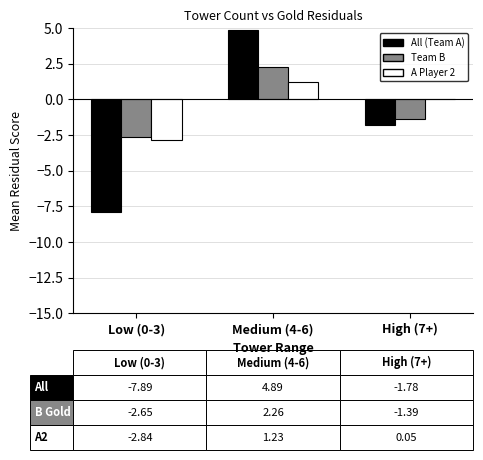

Count the number of categories in the chart.

3